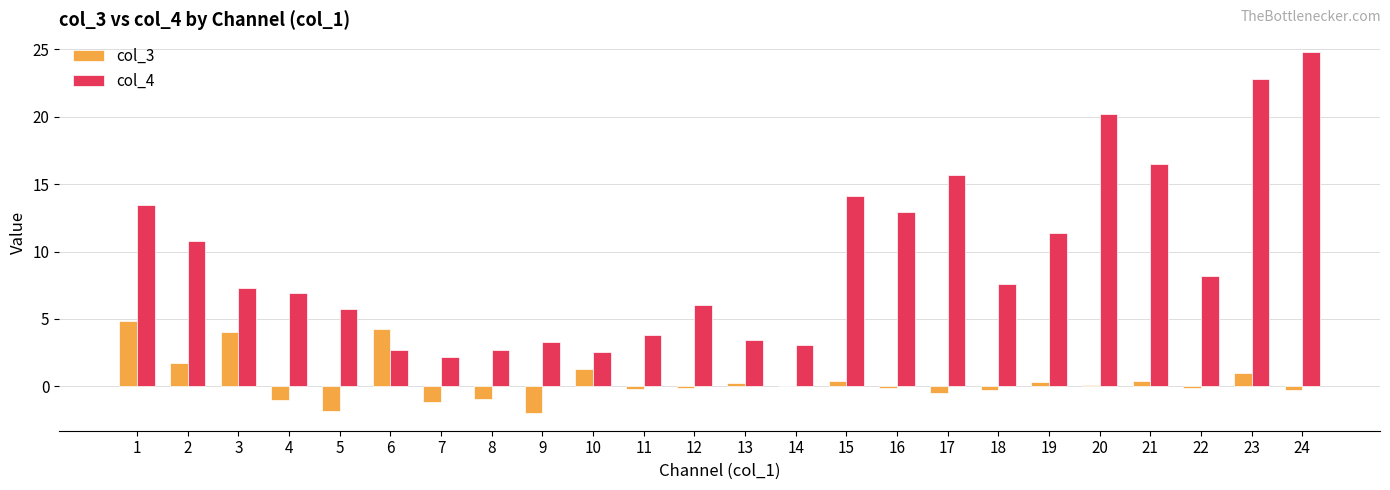

What is the spread (max minus min) of values at 9?

5.2